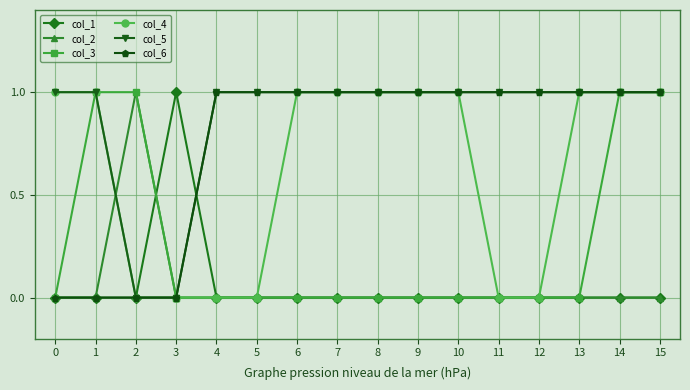

What are all the series names shown in the legend?

col_1, col_2, col_3, col_4, col_5, col_6